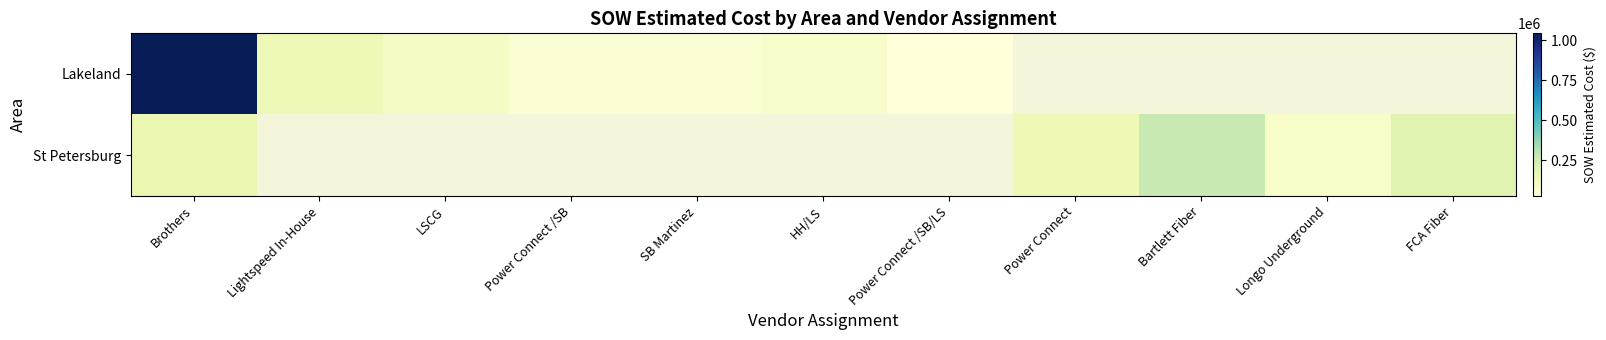

Where does the Lakeland series first go above 134578?

Brothers